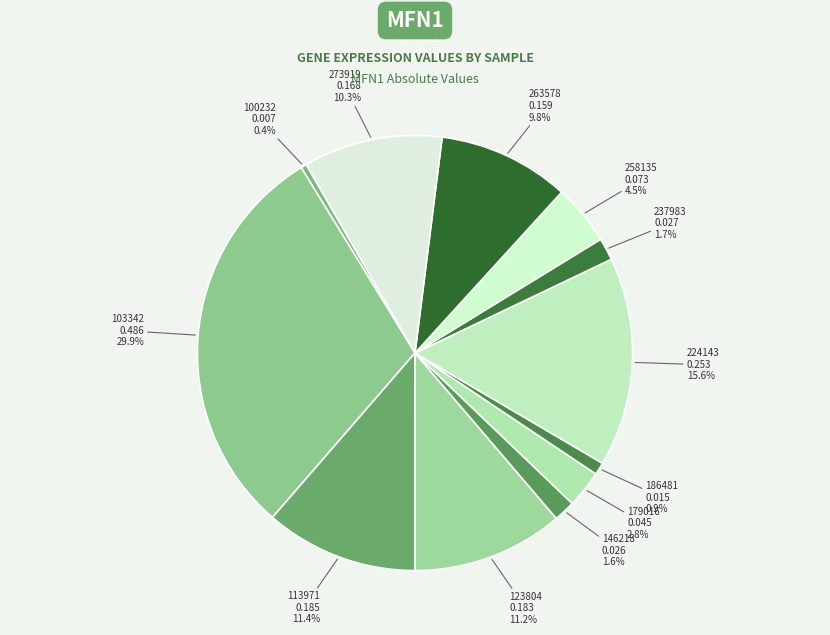

True or false: 263578 accounts for 22% of the total.

False